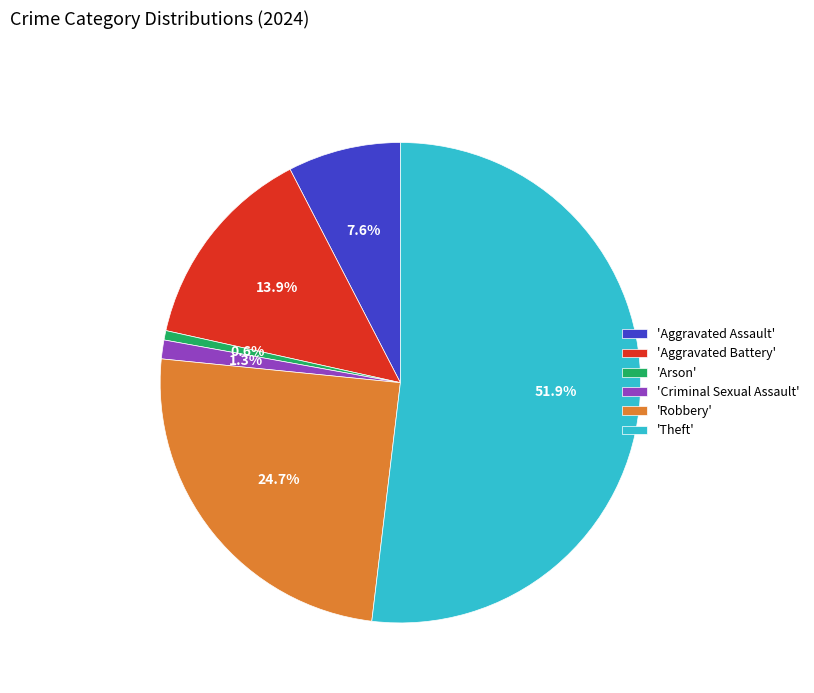

Which category accounts for the majority?

'Theft'